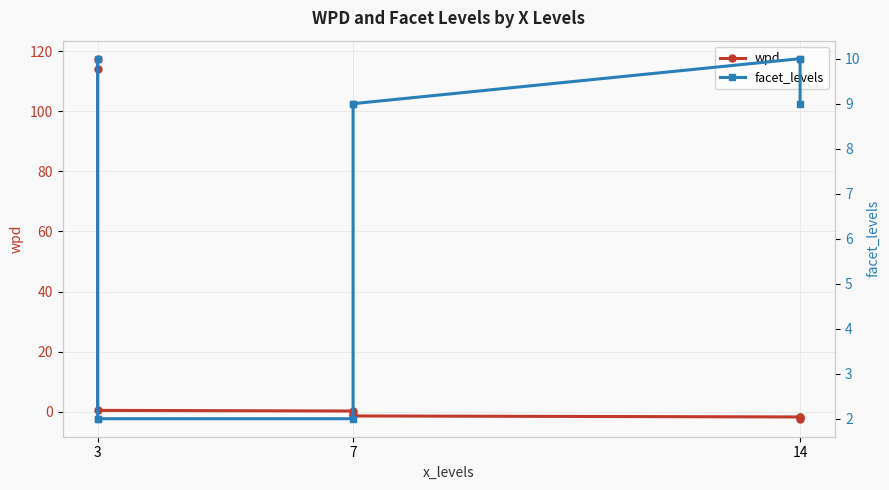

What is the difference between the maximum and second lowest values in the wpd series?

119.4